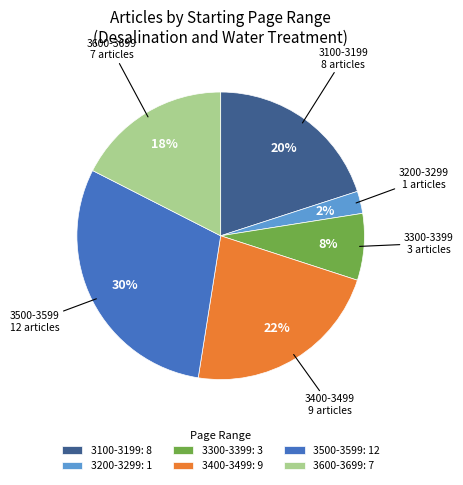

Is there any slice that represents more than half of the pie?

No